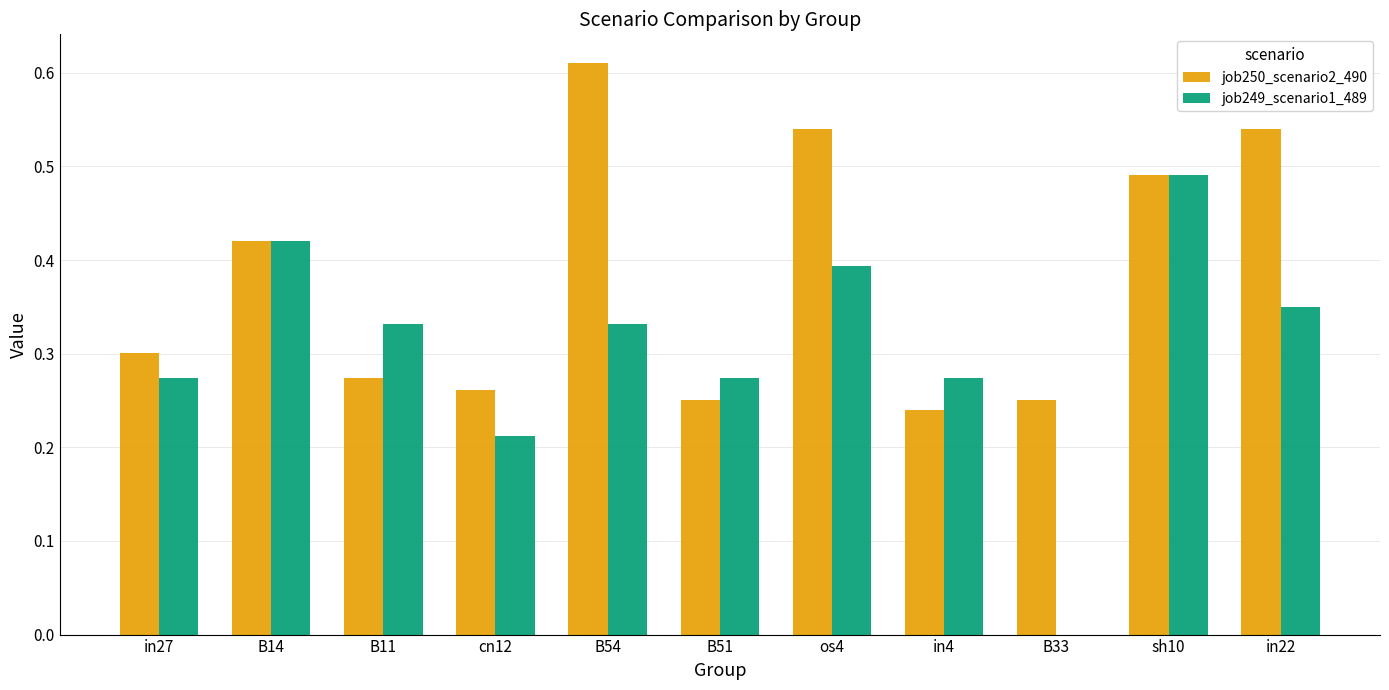

Does the chart contain stacked bars?

No